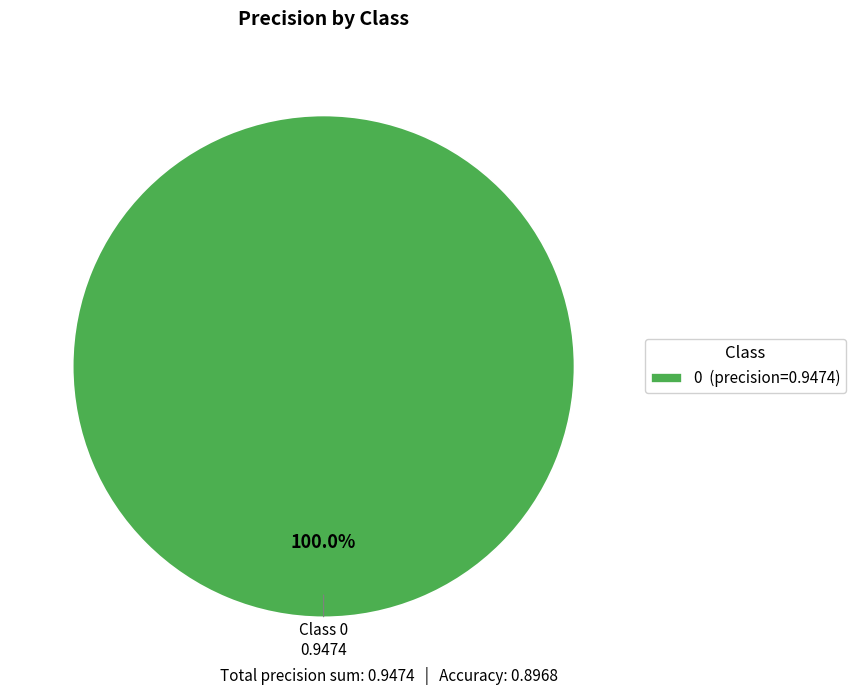

How many segments does this pie chart have?

1